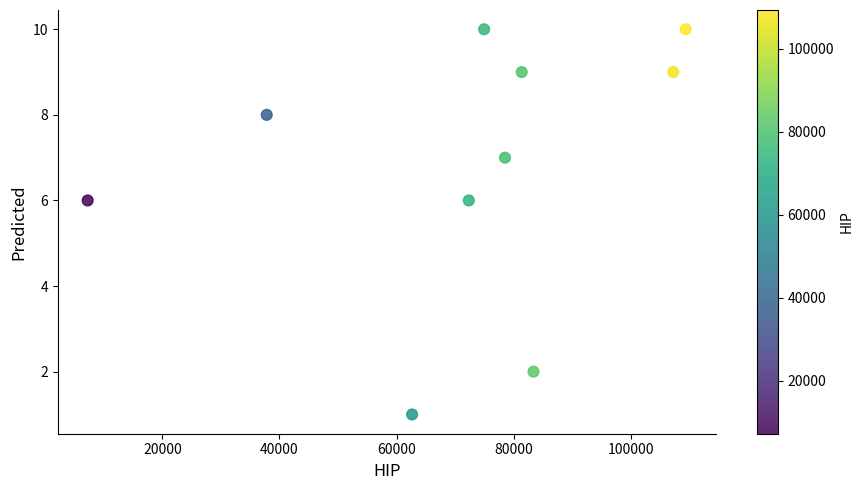

What is the range of Y values (max minus min)?

9